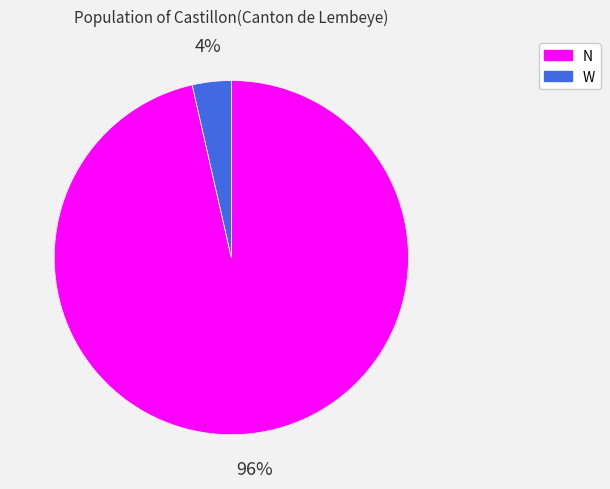

The W slice represents 10% of the pie. True or false?

False